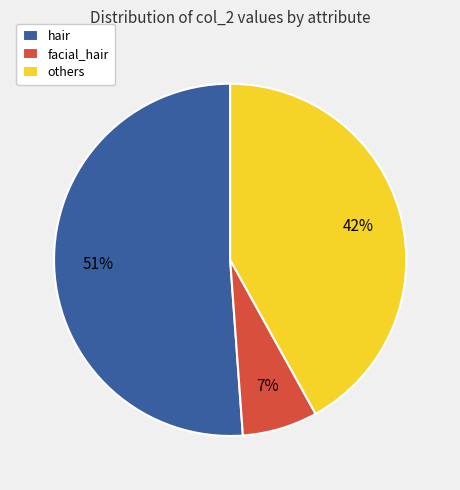

How many slices are in this pie chart?

3